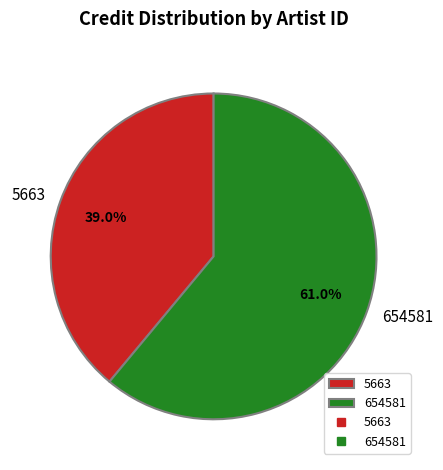

To the nearest percent, what portion does 5663 represent?

39%